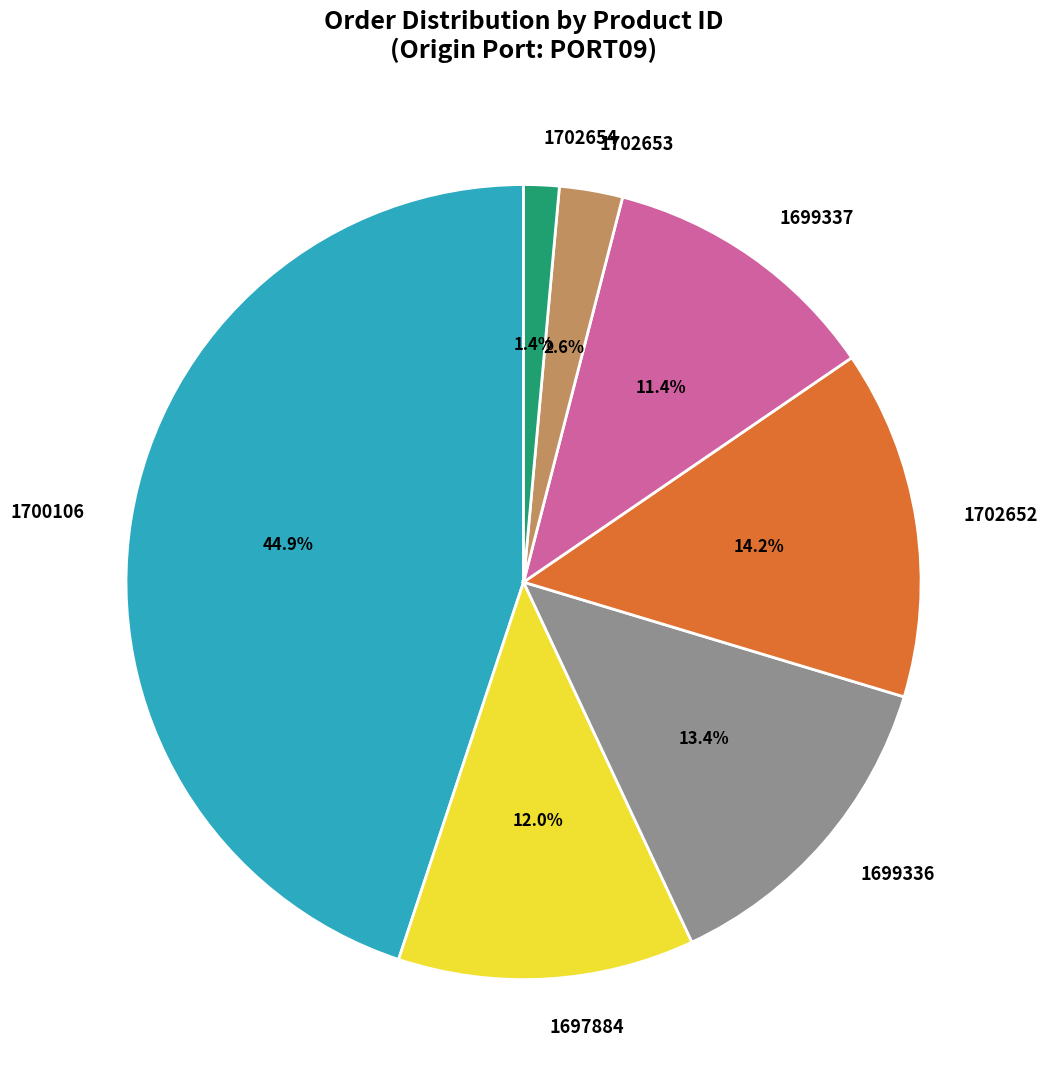

Combined, do 1700106 and 1702652 account for over 50%?

Yes